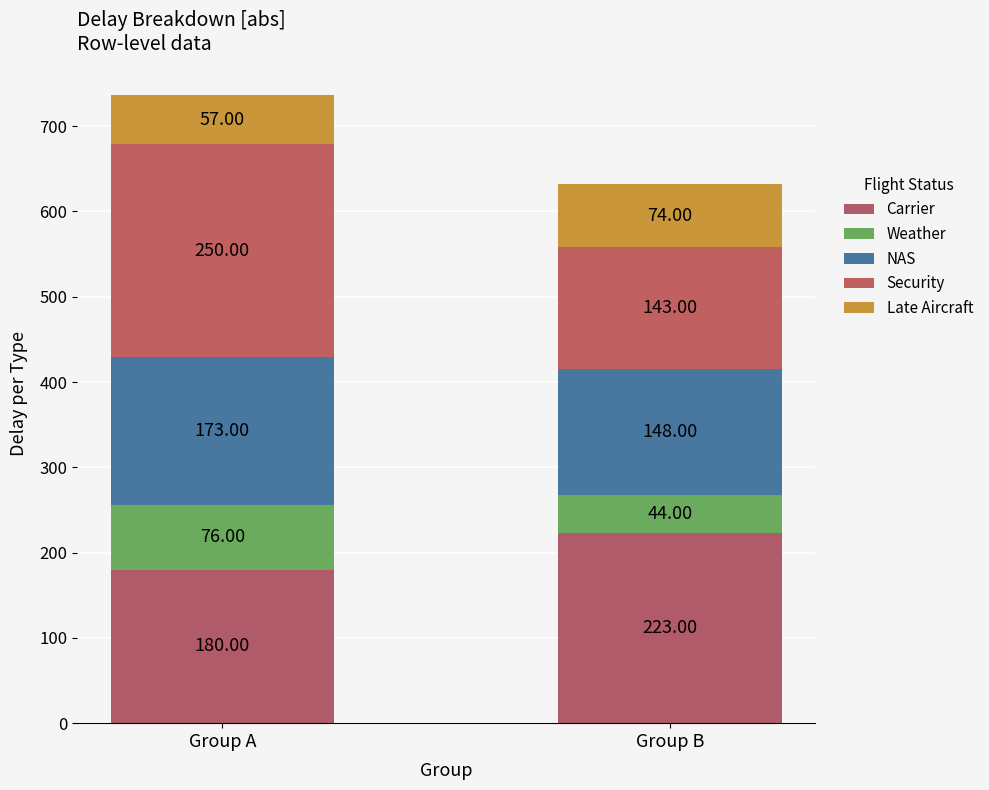

At how many categories does at least one series exceed 95?

2